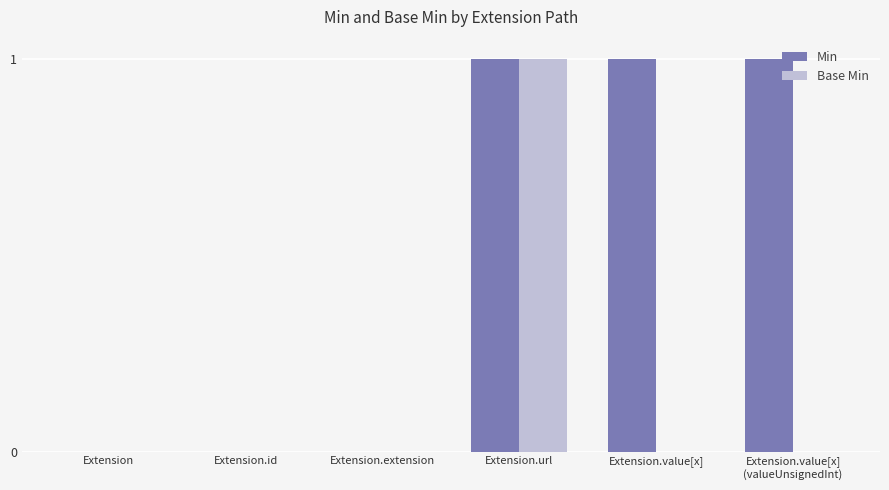

Which category has the highest value in the Base Min series?

Extension.url